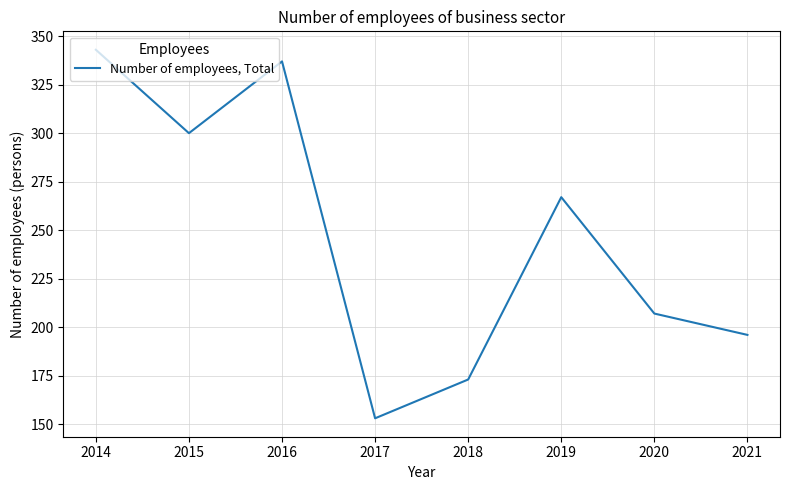

List the labels in order of value, largest first.

2014, 2016, 2015, 2019, 2020, 2021, 2018, 2017